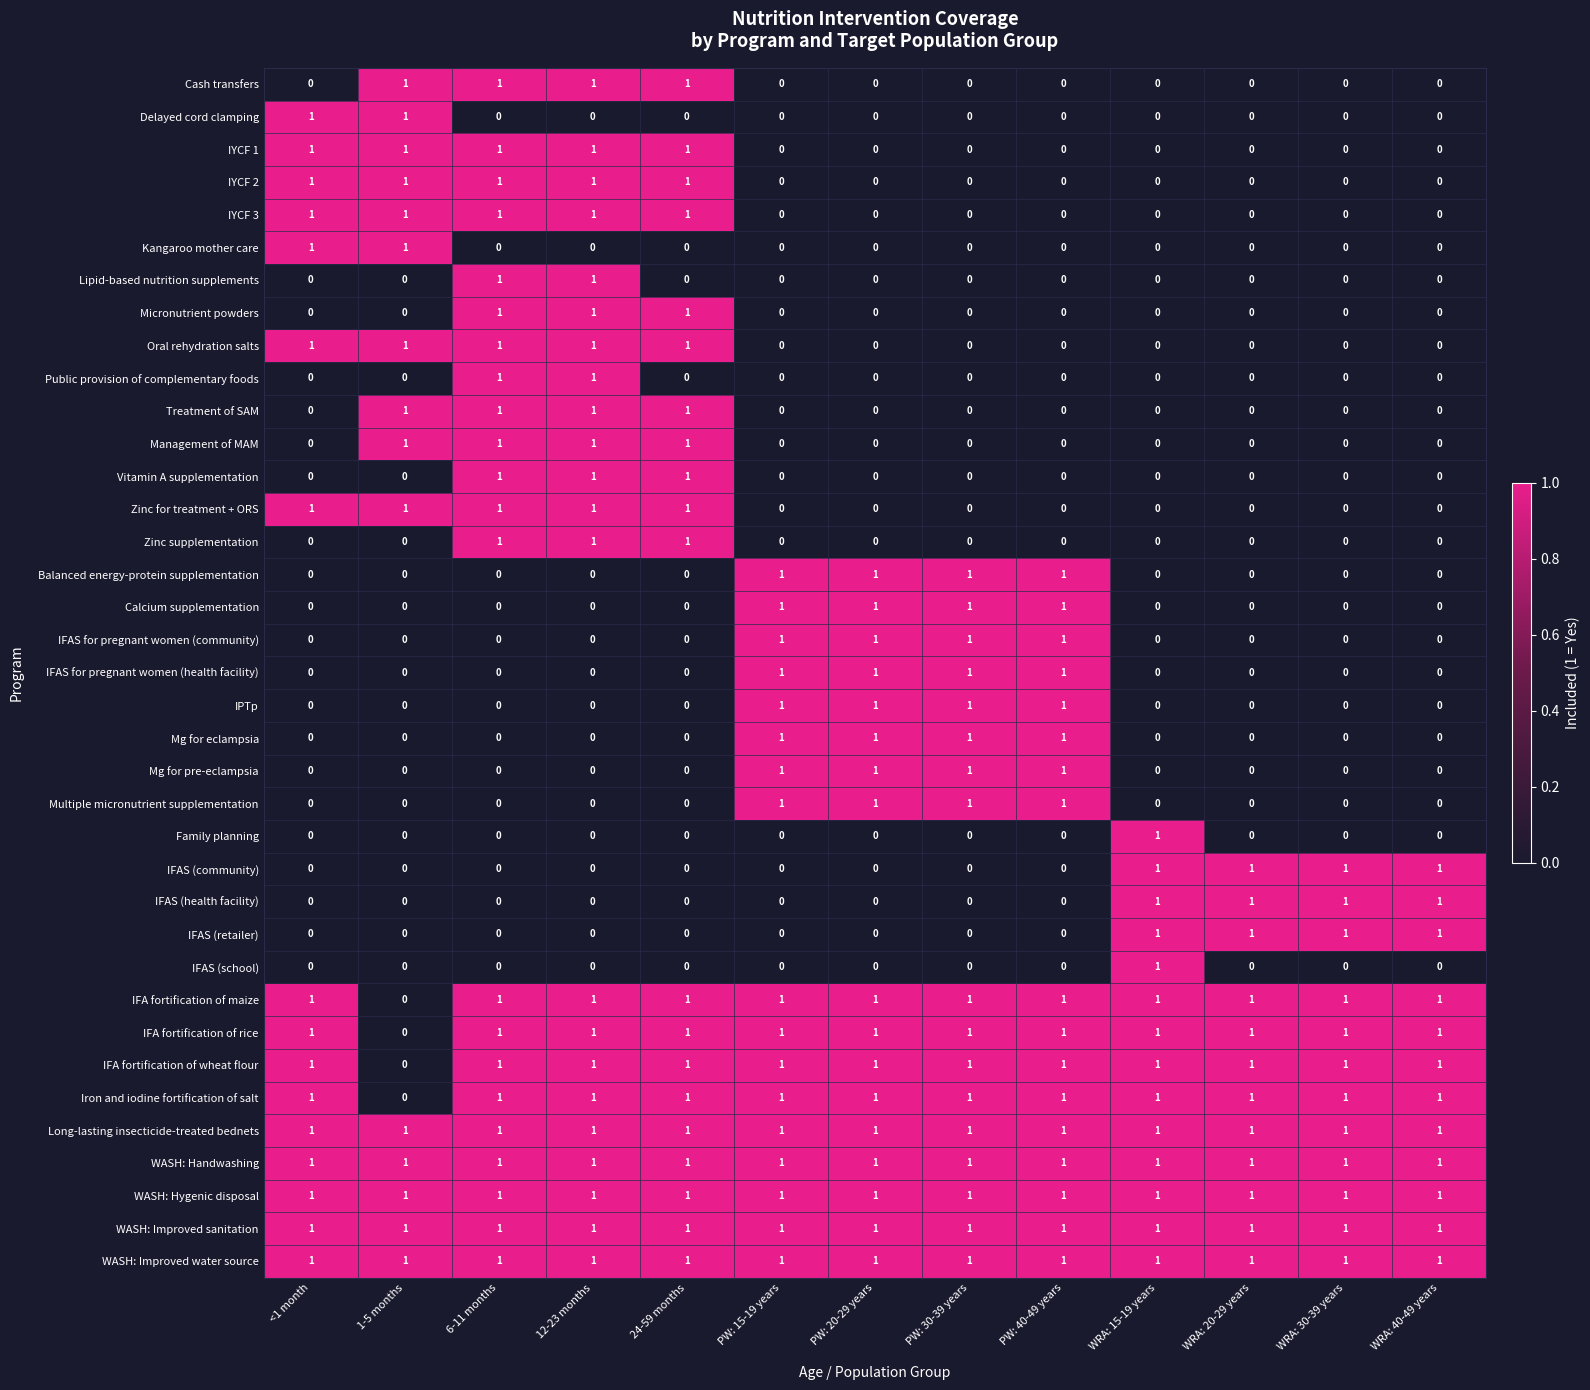

What is the sum of all Calcium supplementation values?

4